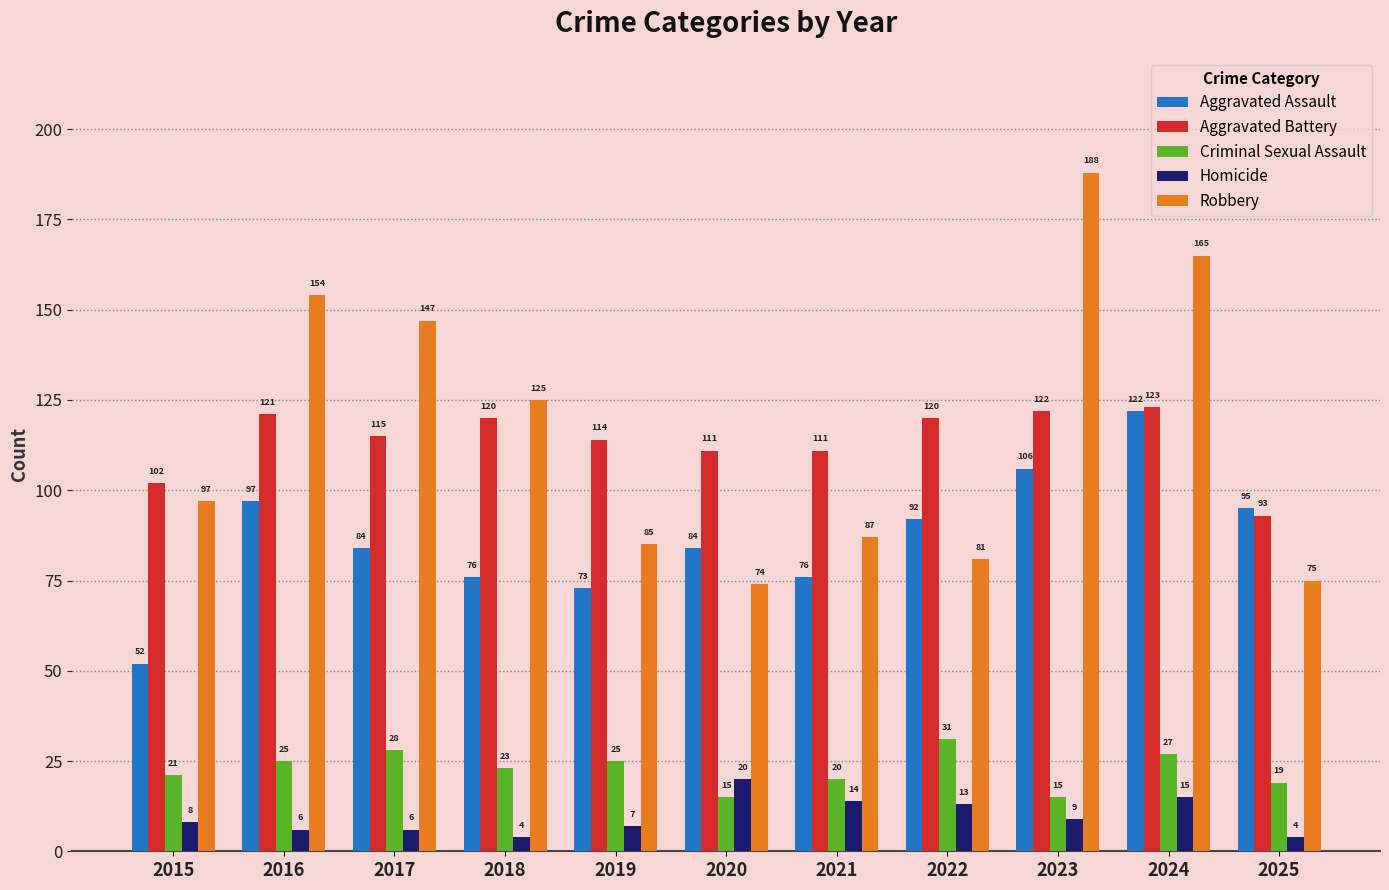

Reading left to right, list all the values displayed in this chart.

Aggravated Assault: 2015=52	2016=97	2017=84	2018=76	2019=73	2020=84	2021=76	2022=92	2023=106	2024=122	2025=95
Aggravated Battery: 2015=102	2016=121	2017=115	2018=120	2019=114	2020=111	2021=111	2022=120	2023=122	2024=123	2025=93
Criminal Sexual Assault: 2015=21	2016=25	2017=28	2018=23	2019=25	2020=15	2021=20	2022=31	2023=15	2024=27	2025=19
Homicide: 2015=8	2016=6	2017=6	2018=4	2019=7	2020=20	2021=14	2022=13	2023=9	2024=15	2025=4
Robbery: 2015=97	2016=154	2017=147	2018=125	2019=85	2020=74	2021=87	2022=81	2023=188	2024=165	2025=75